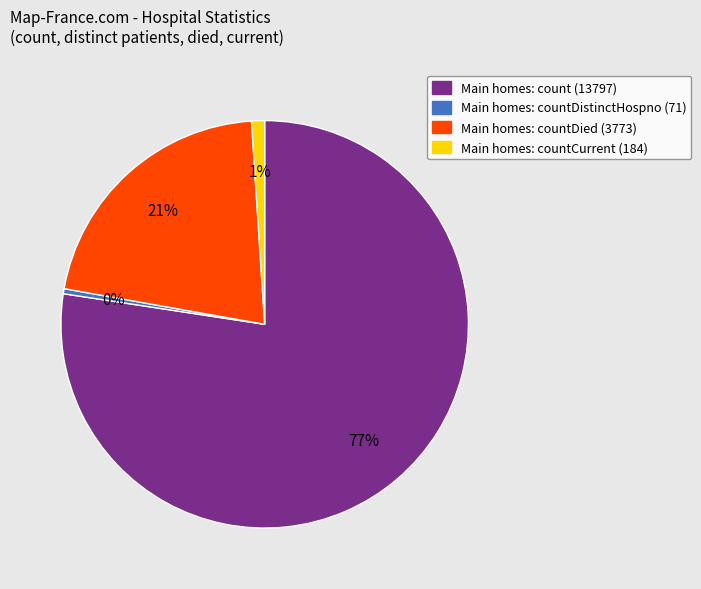

Is it true that Main homes: countDied (3773) is 35% of the pie?

False